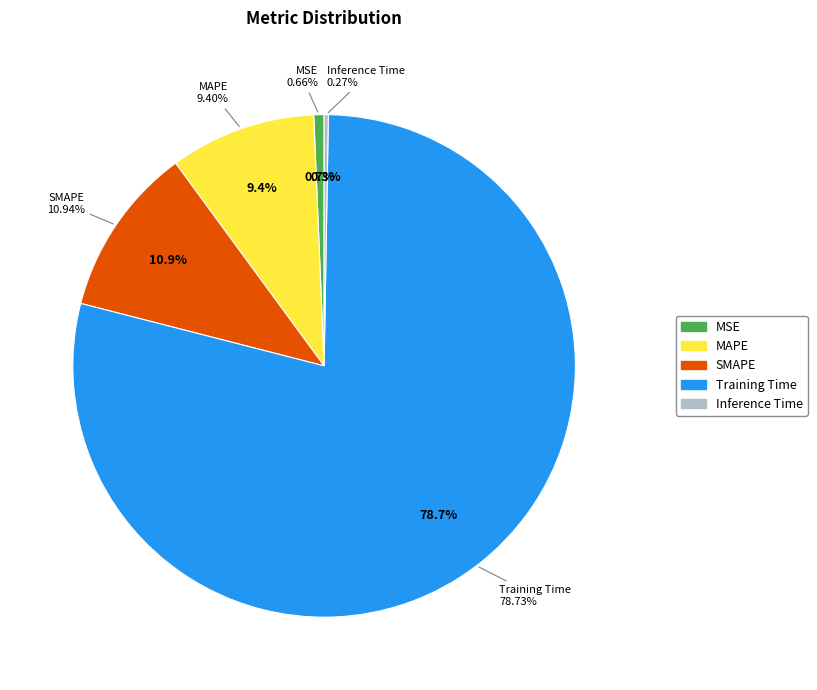

What is the largest slice in the pie chart?

Training Time